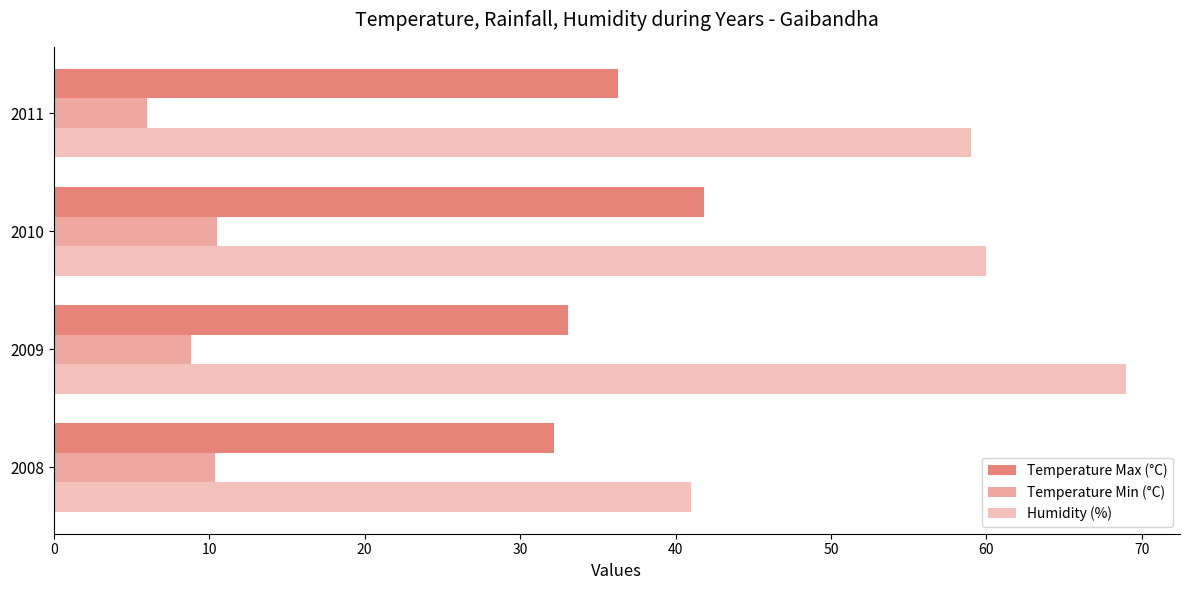

What is the smallest value displayed?

6.0